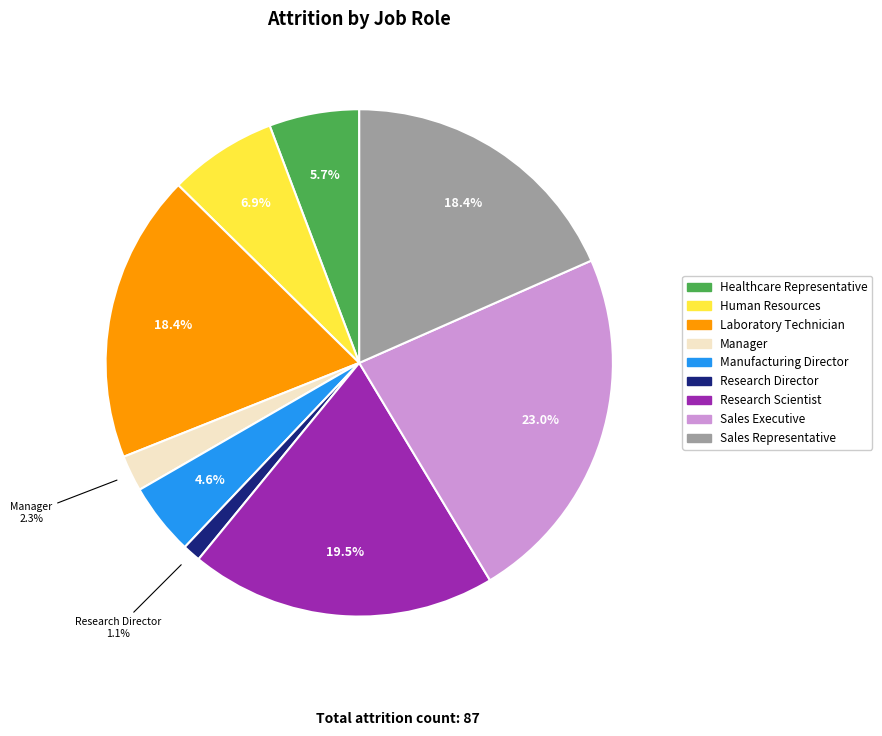

Combined, do Human Resources and Healthcare Representative account for over 50%?

No